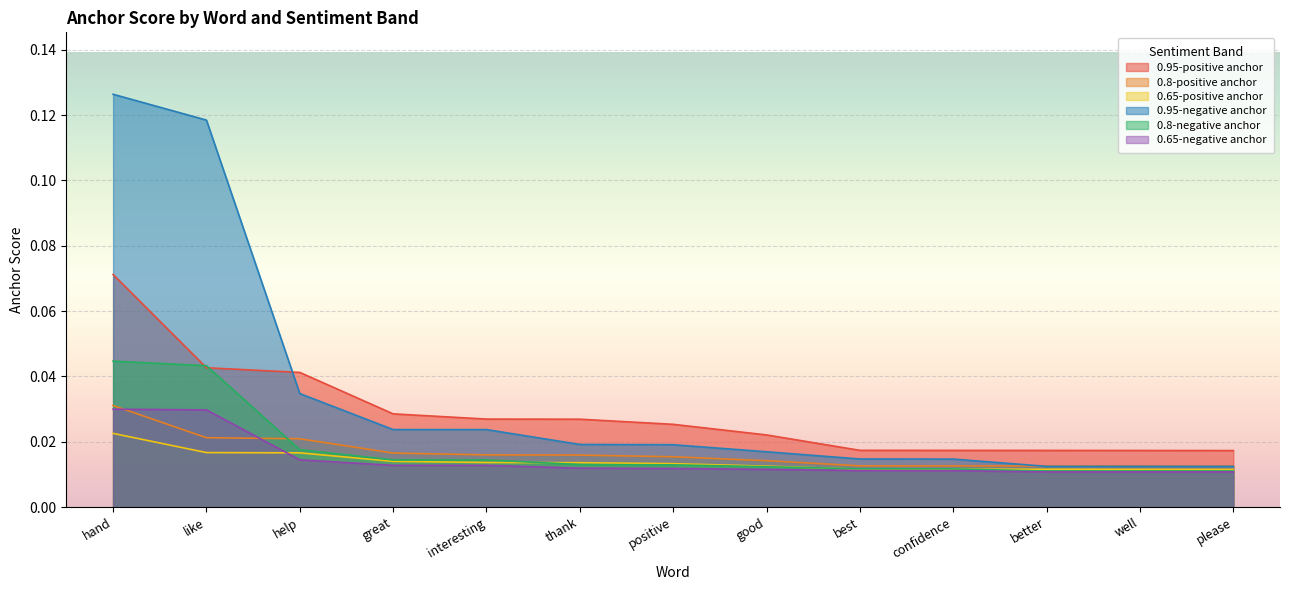

True or false: 0.95-positive anchor and 0.8-negative anchor cross at least once.

True